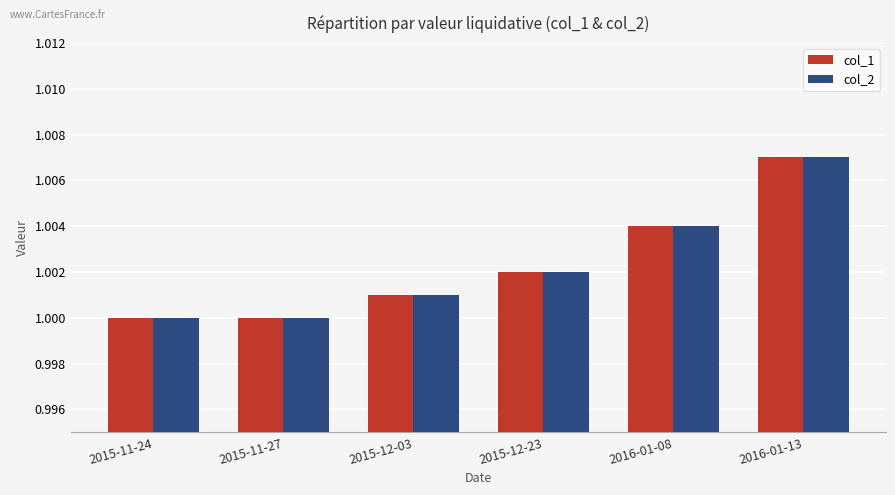

Is it true that col_2 equals 1.0 at 2015-12-23?

True